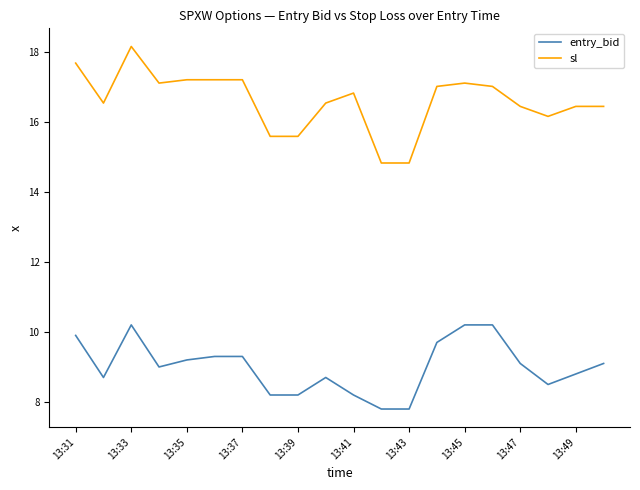

Rank the series by their average value, from lowest to highest.

entry_bid, sl